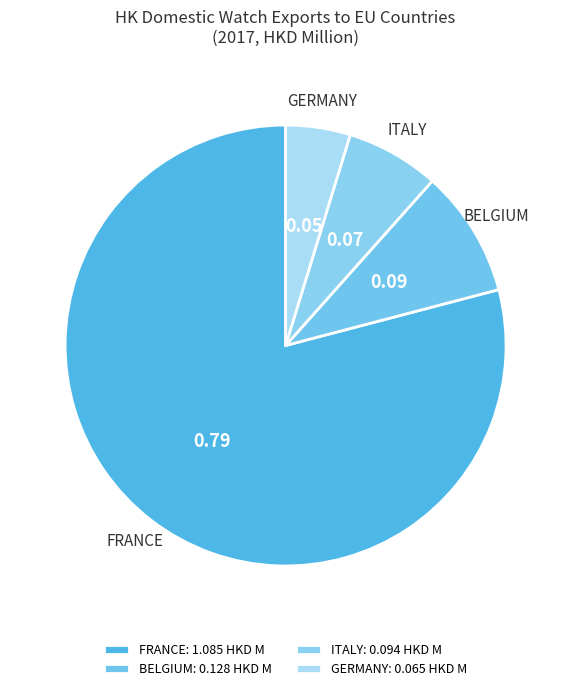

The BELGIUM slice represents 19% of the pie. True or false?

False